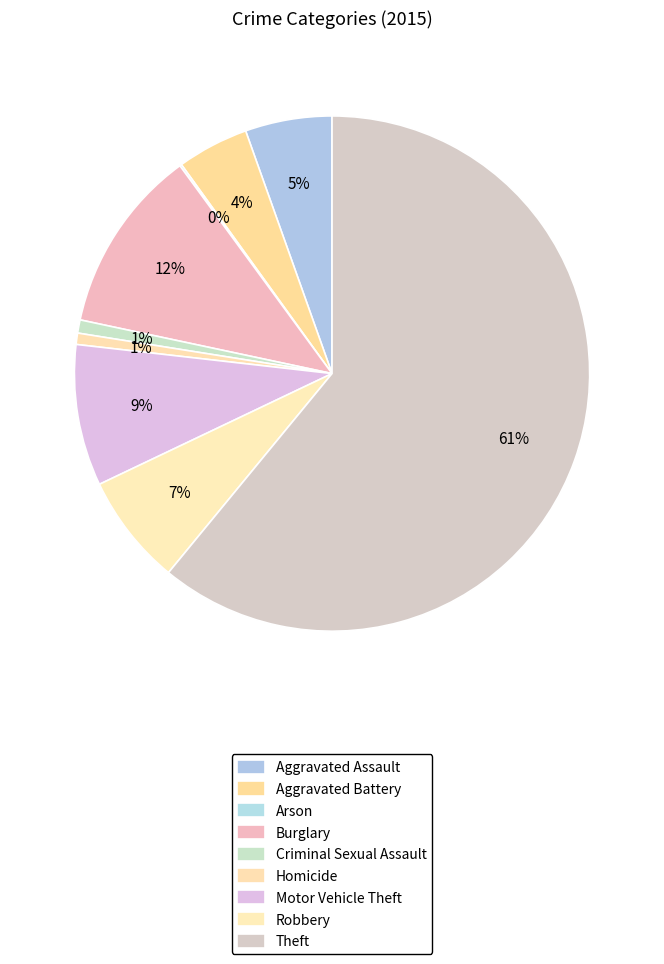

How much of the chart is everything except Burglary?

88.4%